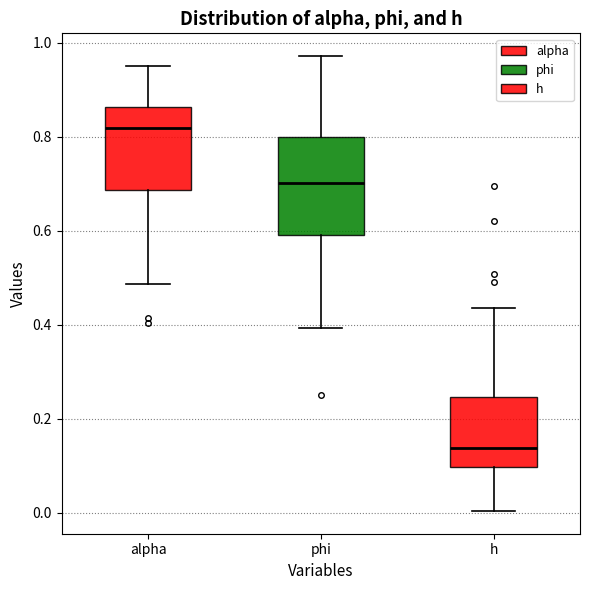

Which box's median line is the highest?

alpha